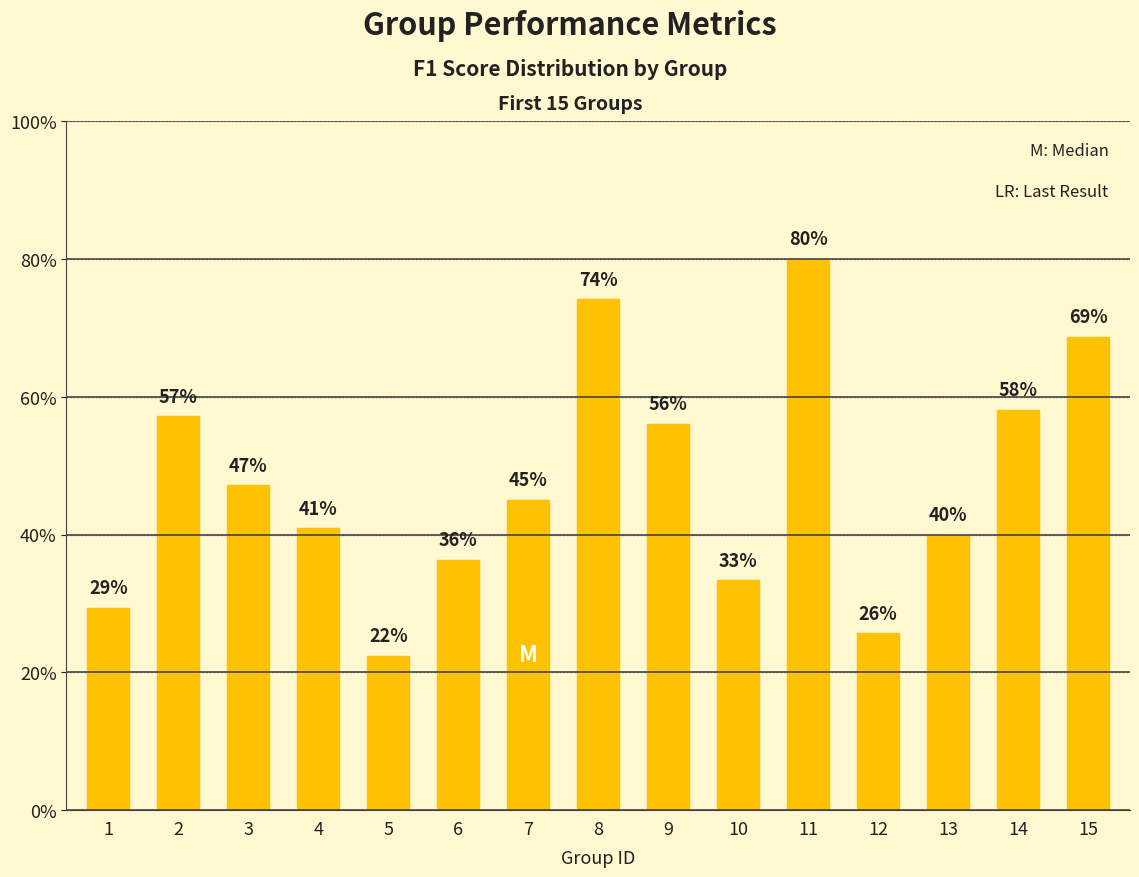

Rank the categories by value from highest to lowest.

11, 8, 15, 14, 2, 9, 3, 7, 4, 13, 6, 10, 1, 12, 5